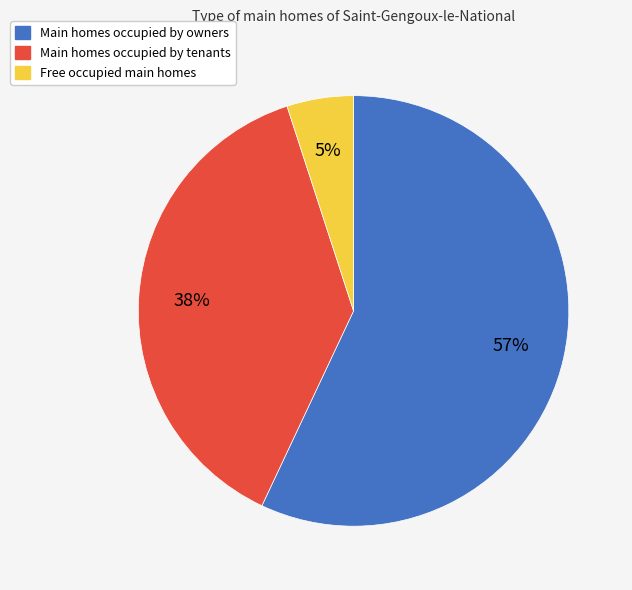

Count the number of slices in the pie.

3